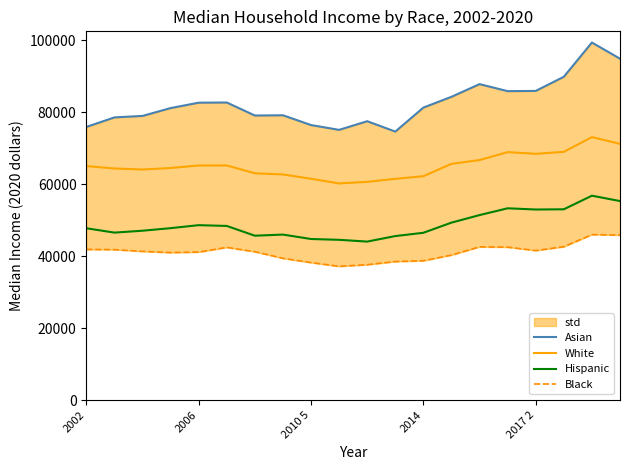

True or false: White and Asian cross at least once.

False